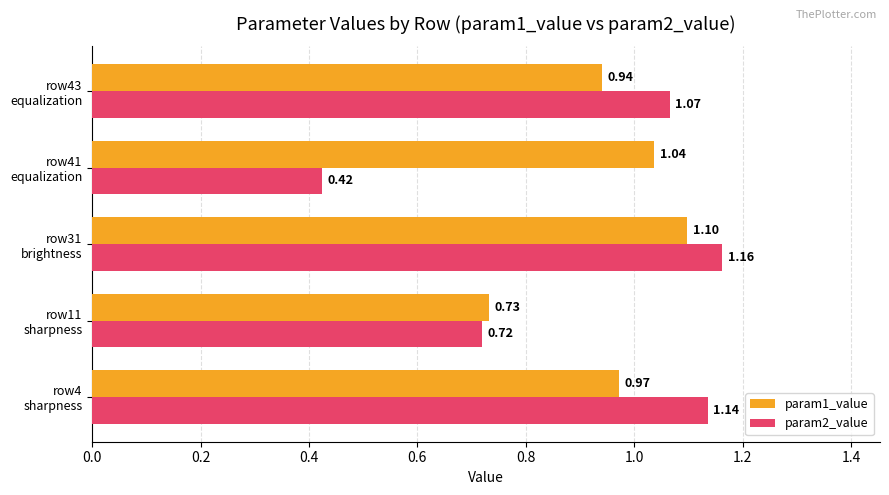

At how many categories does at least one series exceed 0?

5